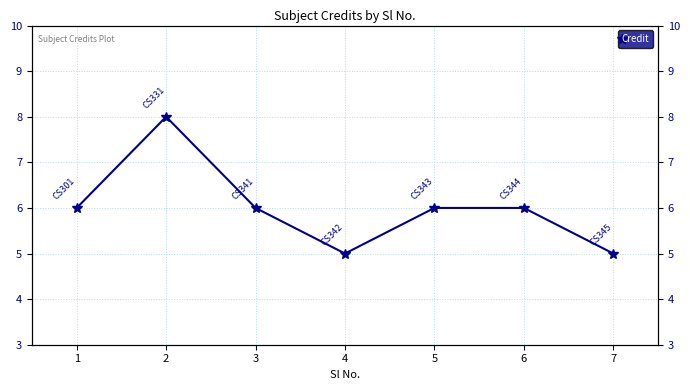

How many lines are shown in the chart?

1